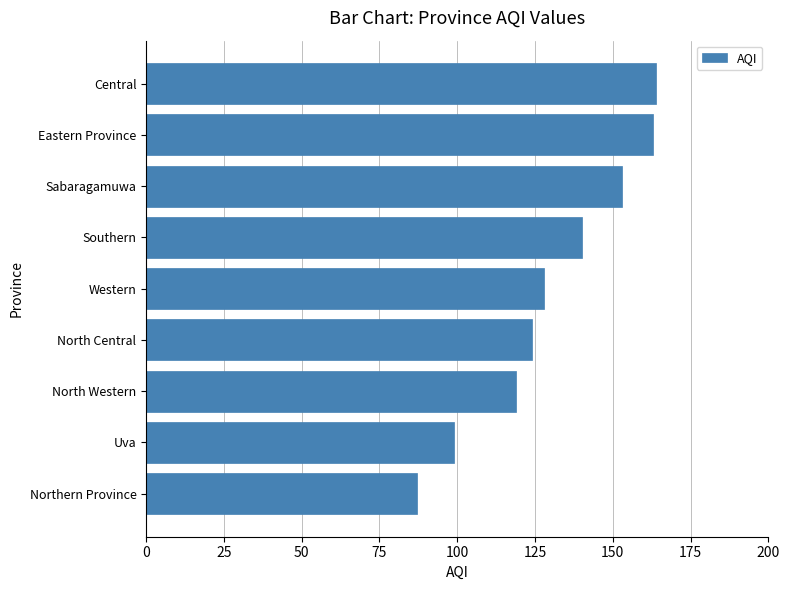

Between Western and Central, which is larger?

Central